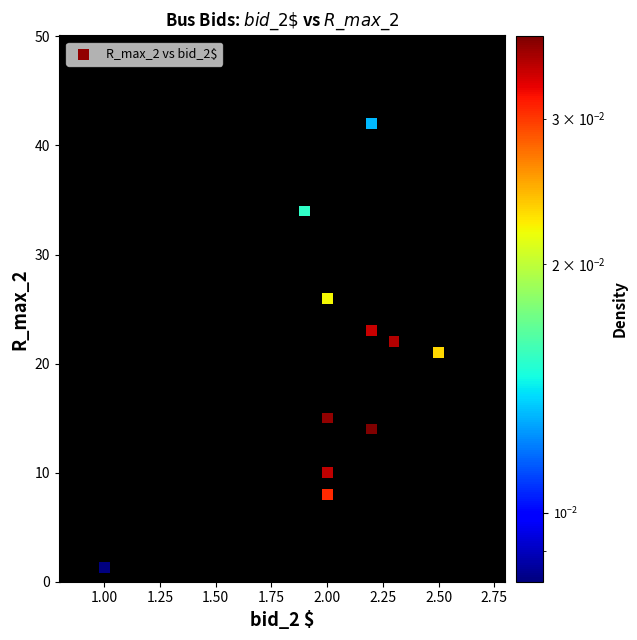

What is the average X value?

2.0